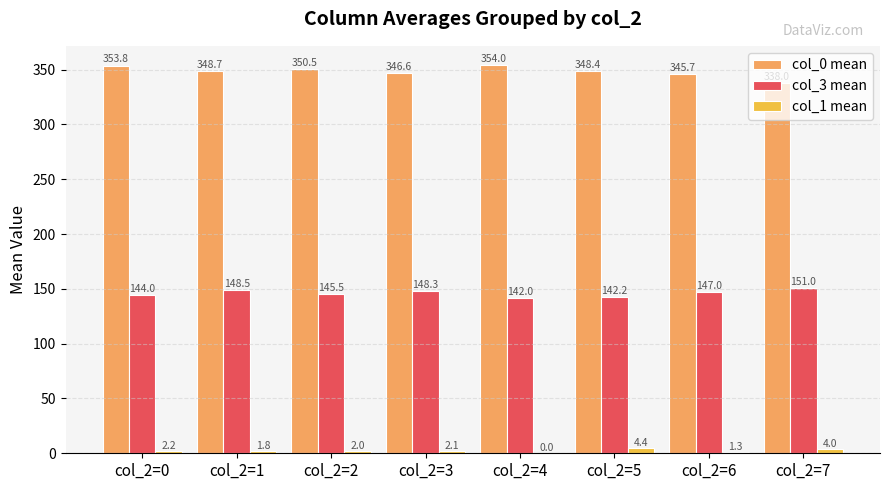

What is the maximum value shown in the chart?

354.0